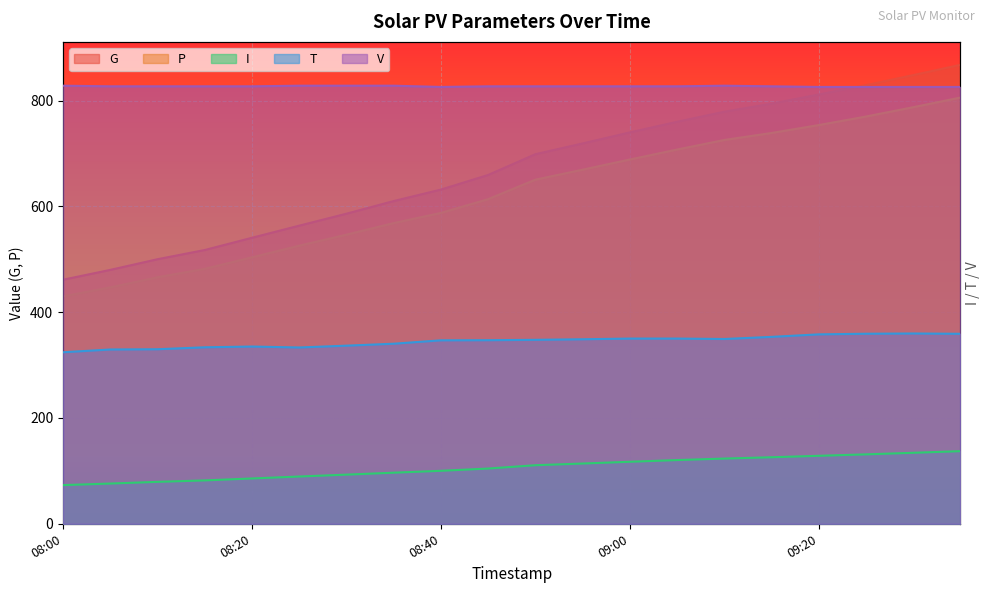

Where is G nearest to the value 664?

08:45